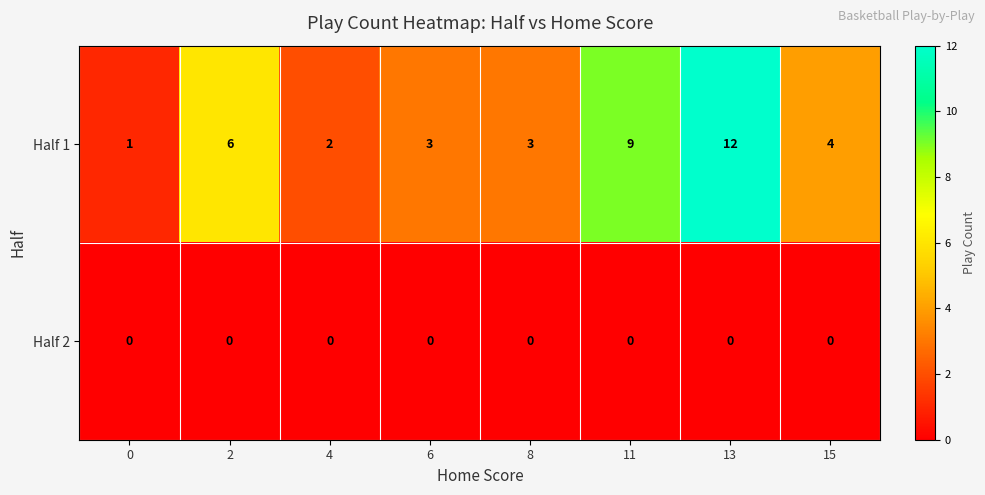

Which series has the largest total across all categories?

Half 1